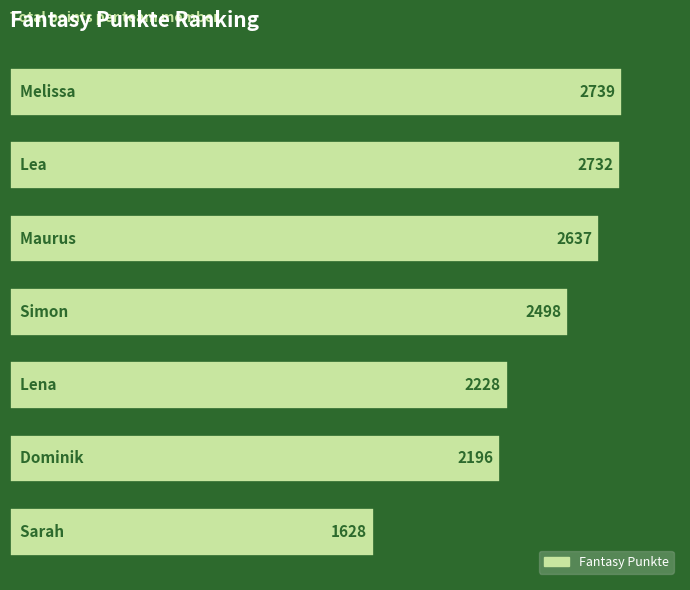

What is the sum of all values?

16658